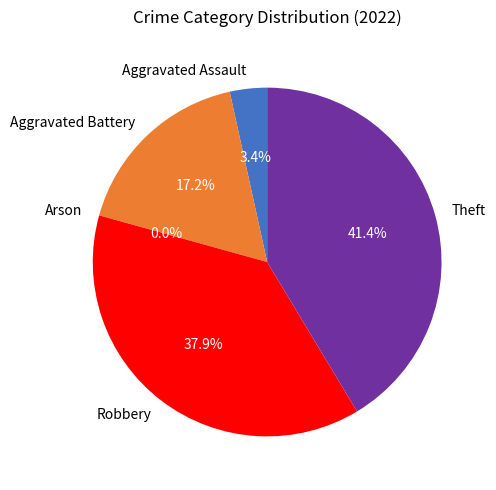

To the nearest percent, what percentage of the pie is Theft?

41%